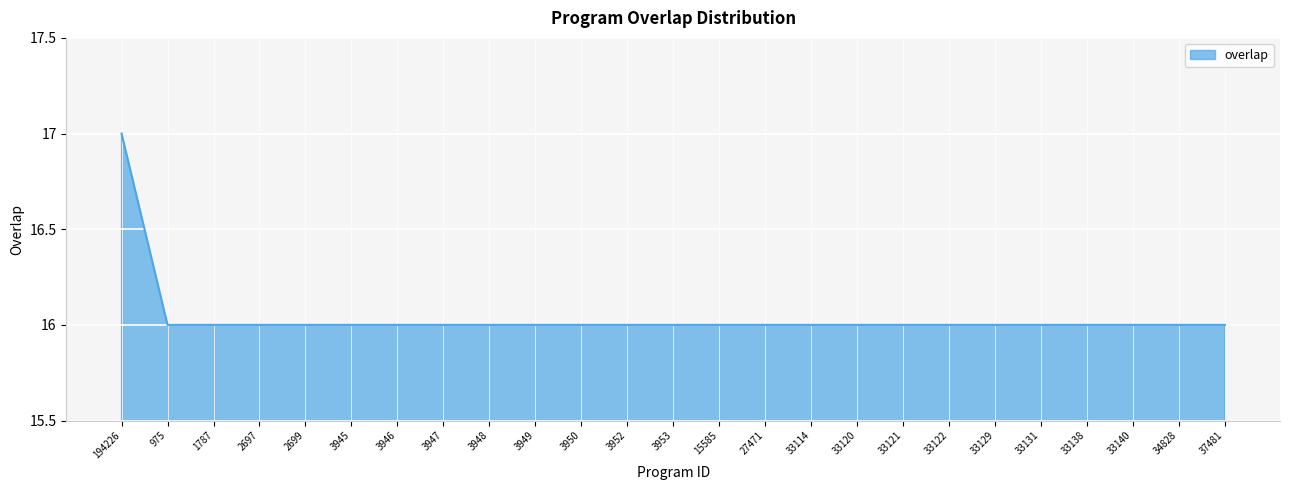

Does the chart display data point markers on the line(s)?

No